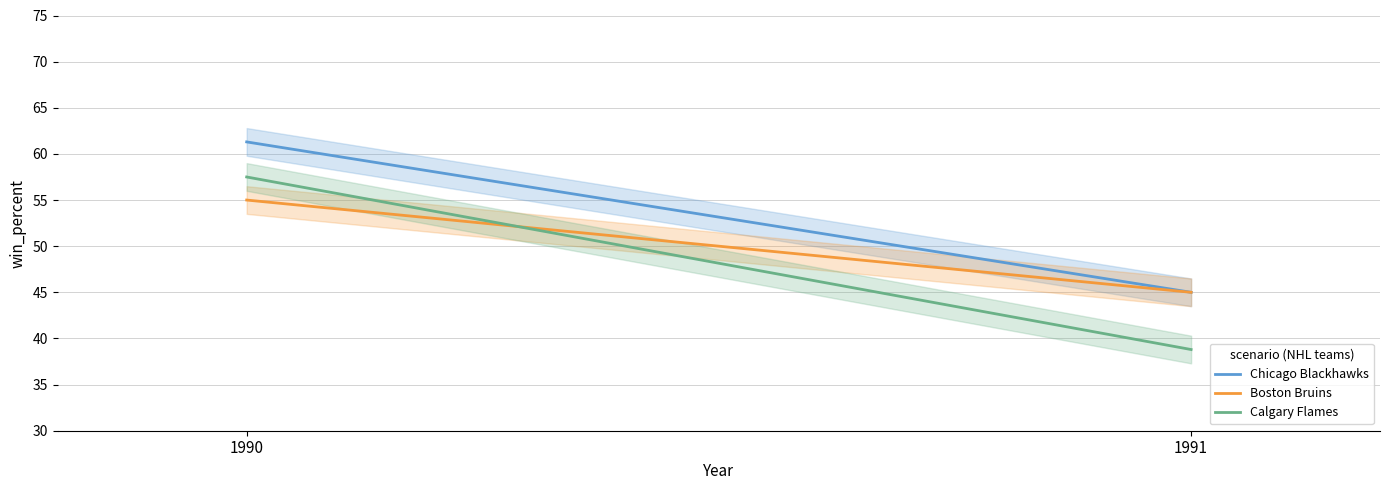

At how many categories does at least one series exceed 41?

2